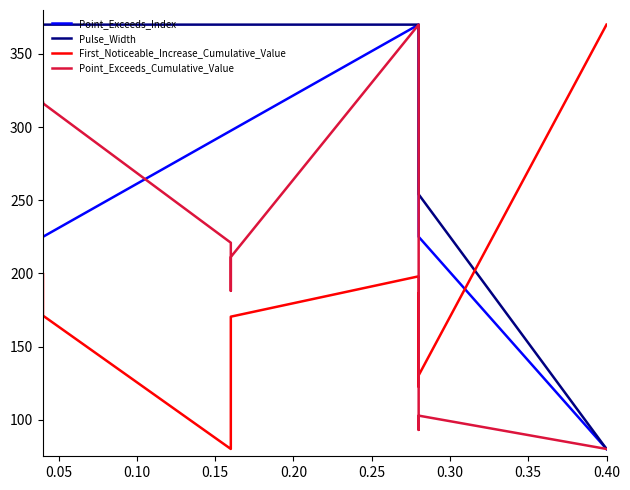

What is the value of the Pulse_Width point at the 10th from the left?

80.0